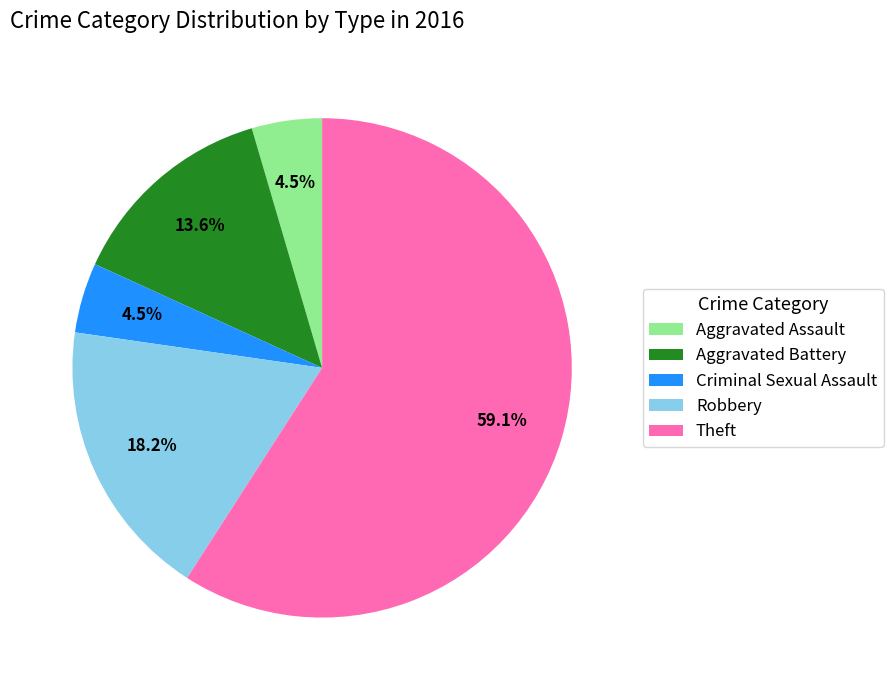

True or false: Aggravated Battery accounts for 3% of the total.

False